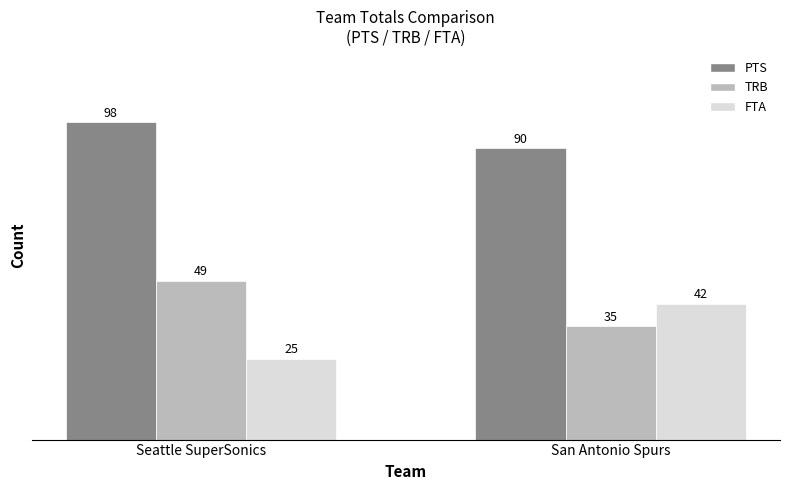

The value of FTA at Seattle SuperSonics is 37. True or false?

False